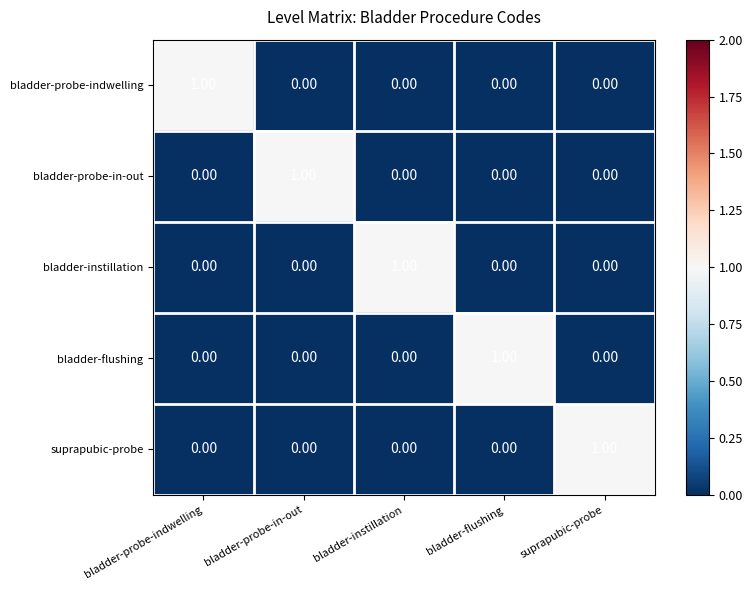

What is the total value across all series at bladder-probe-in-out?

1